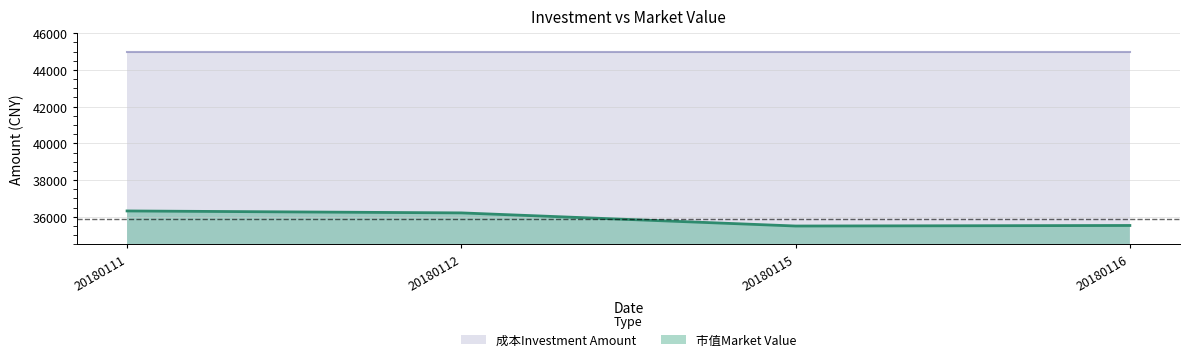

What is the smallest value displayed?

35497.7